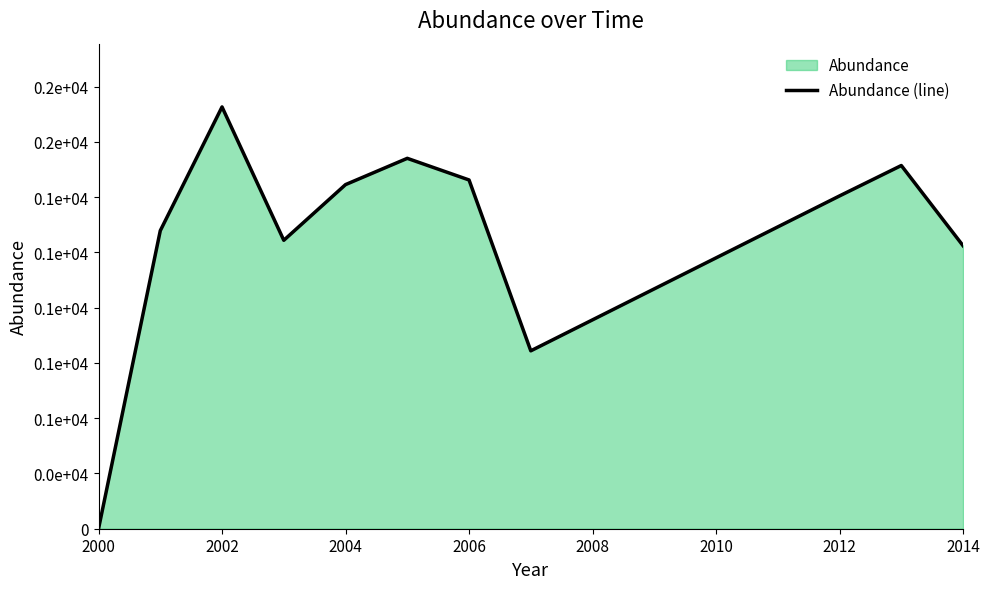

Is it true that the value at 2002 is 1348.1?

True